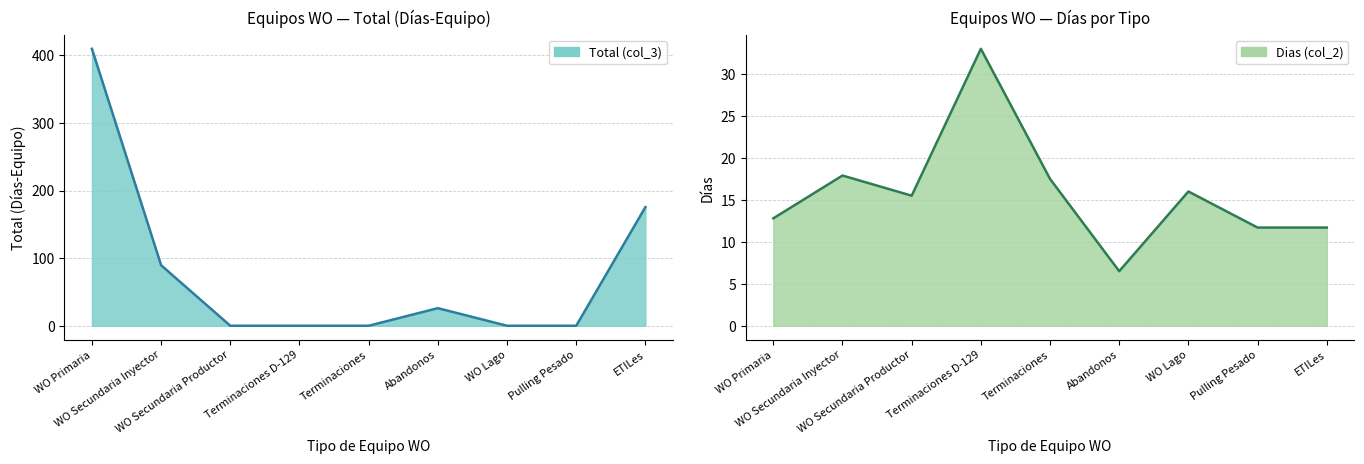

What is the label of the 1st point from the right?

ETILes